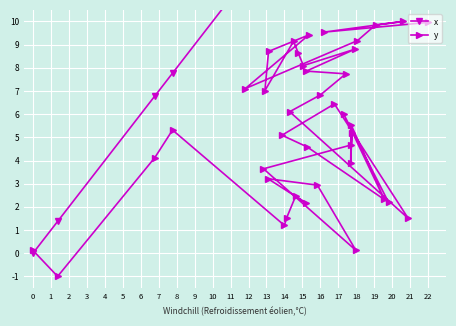

In x, how many points are lower than both neighbors (excluding endpoints)?

10